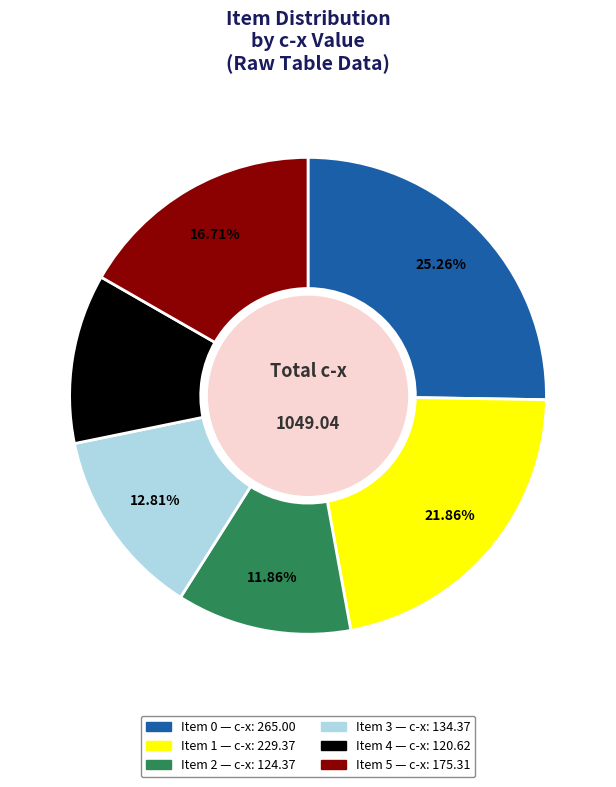

What percentage is NOT represented by Item 4?

88.5%